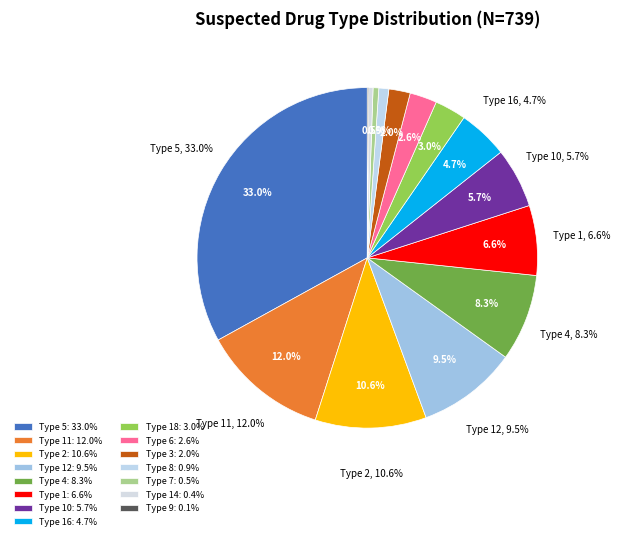

To the nearest percent, what is the difference between the largest and smallest slice percentages?

33%